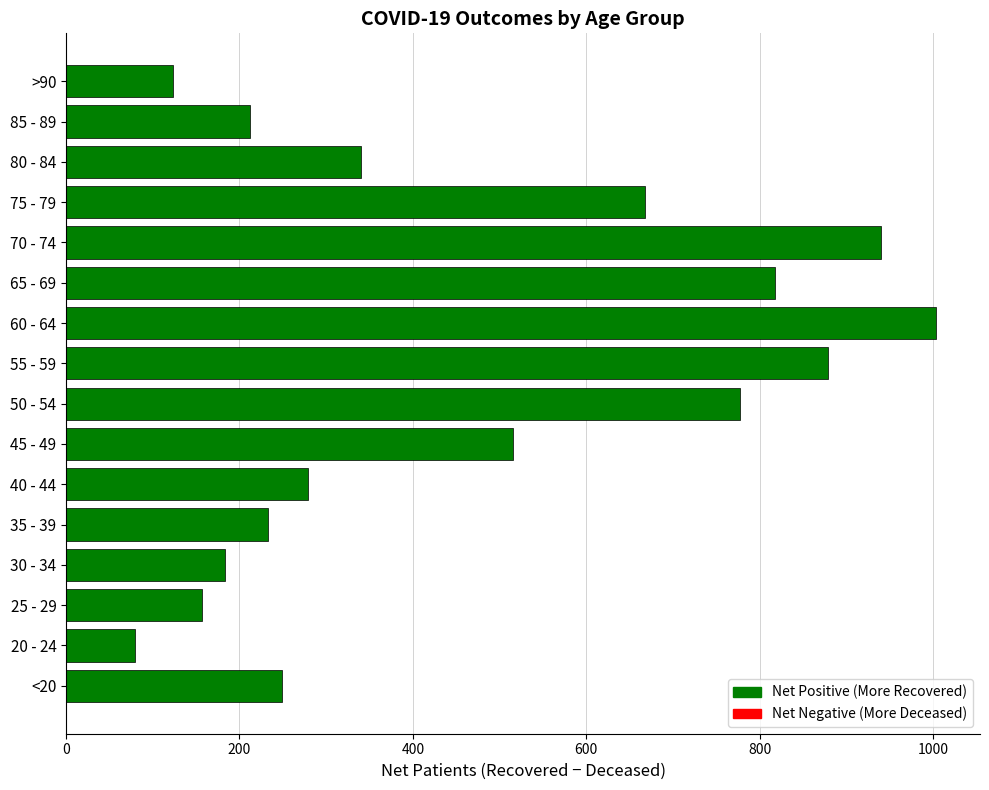

Rank the categories by value from lowest to highest.

20 - 24, >90, 25 - 29, 30 - 34, 85 - 89, 35 - 39, <20, 40 - 44, 80 - 84, 45 - 49, 75 - 79, 50 - 54, 65 - 69, 55 - 59, 70 - 74, 60 - 64